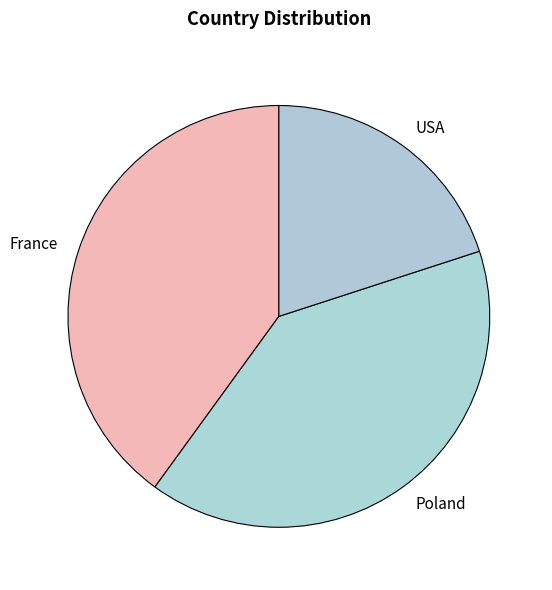

Approximately how many times larger is the value at Poland compared to France?

1.0